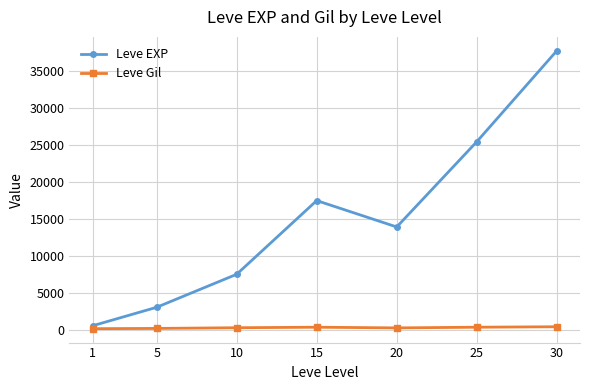

What is the sum of the Leve Gil values at 1 and 10?

355.5